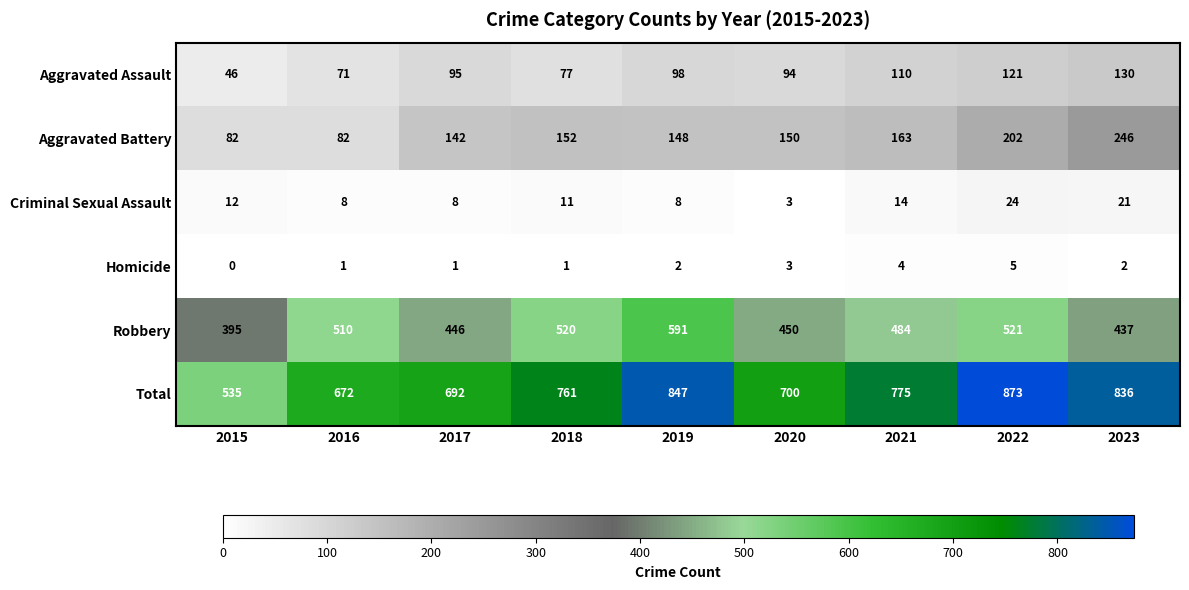

At how many categories does at least one series exceed 642?

8